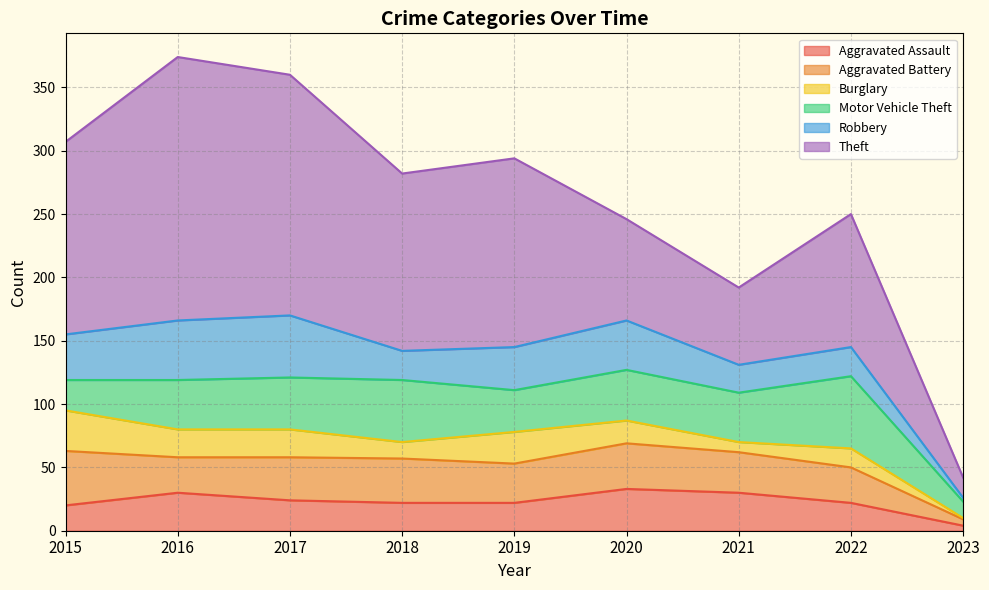

Rank the categories by Motor Vehicle Theft value from lowest to highest.

2023, 2015, 2019, 2016, 2021, 2020, 2017, 2018, 2022